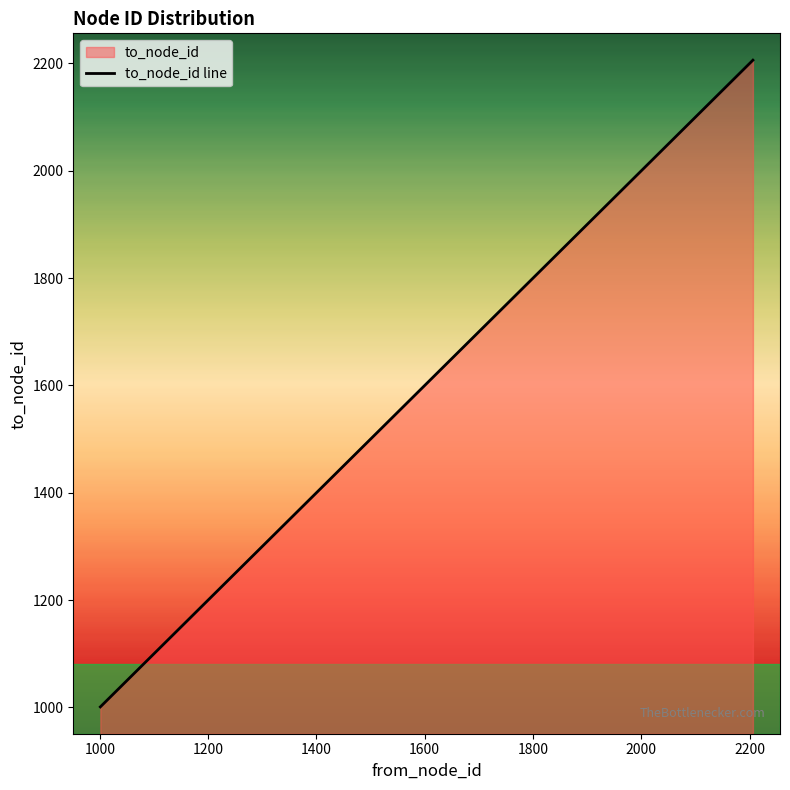

What is the greatest value displayed?

2206